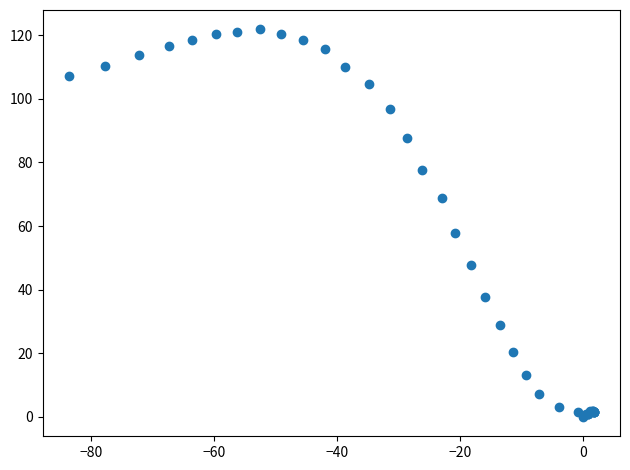

What Y value in the scatter plot is closest to 60?

57.7